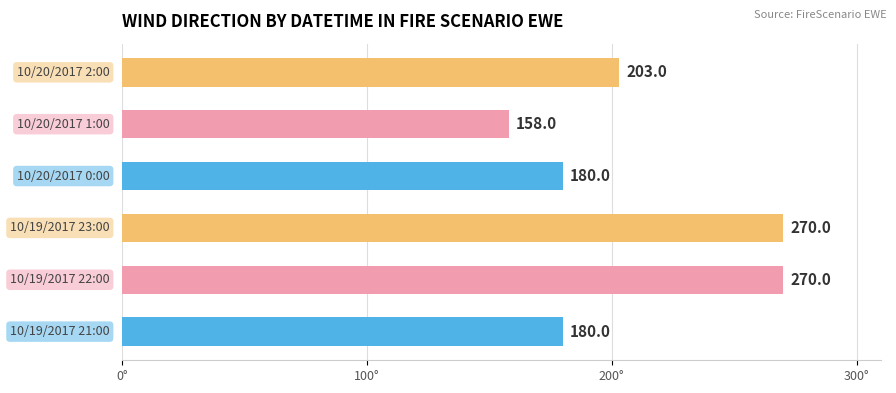

What is the greatest value displayed?

270